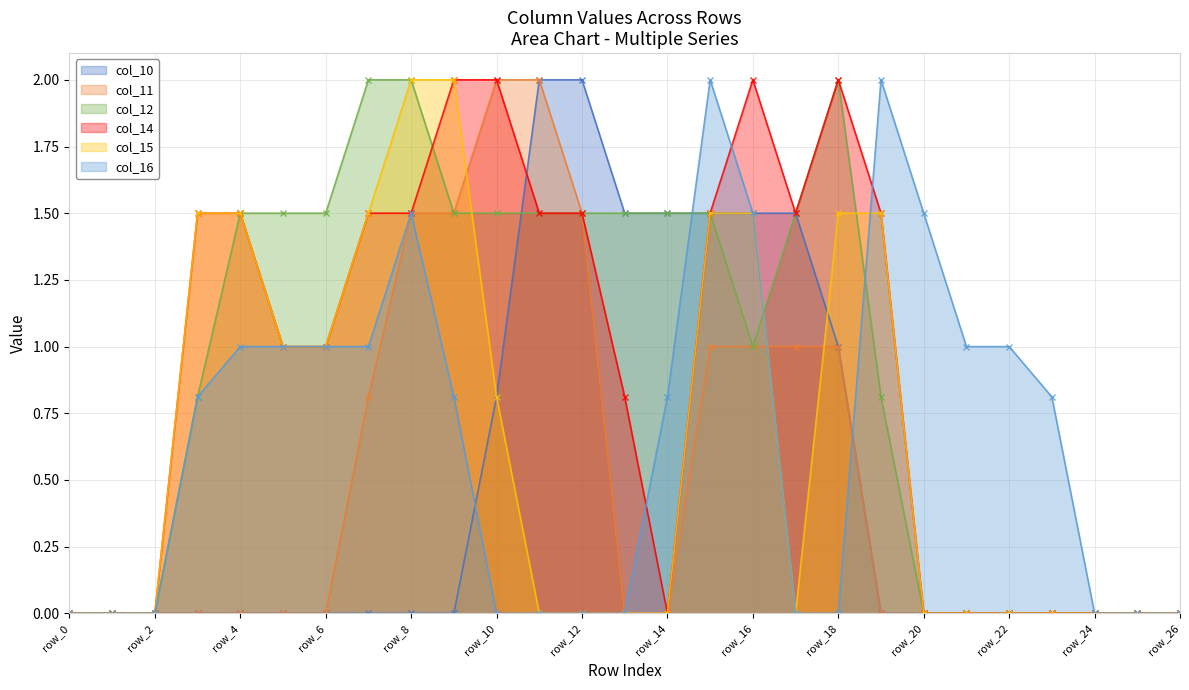

Which series has the largest range (max minus min)?

col_10